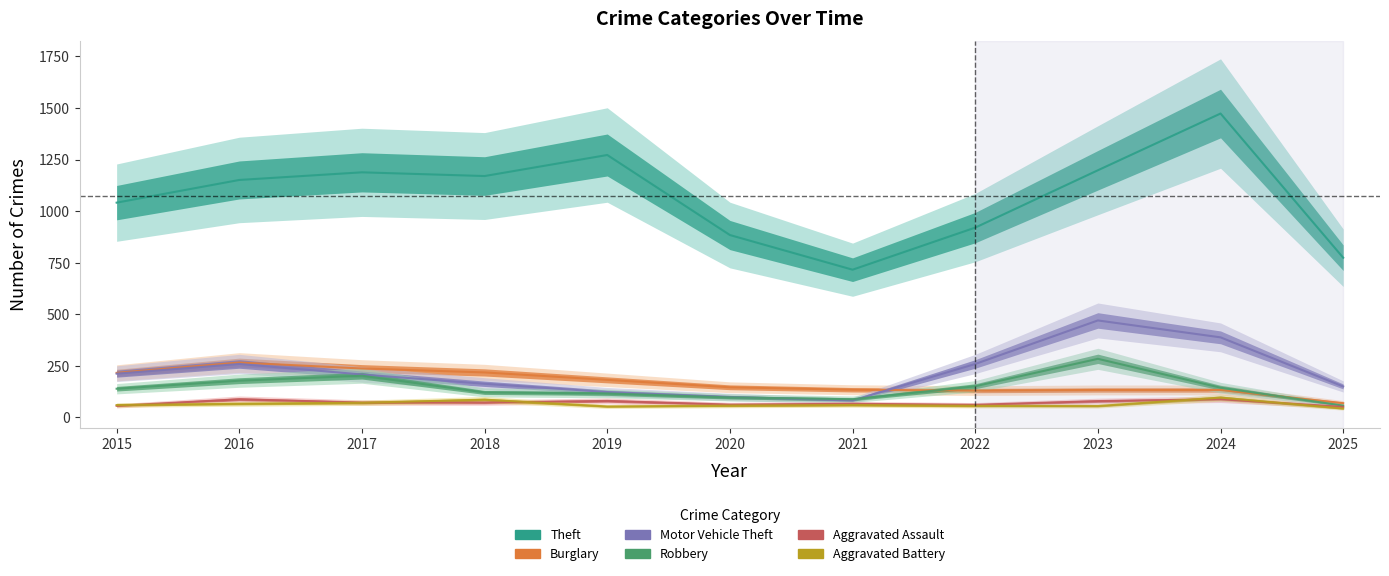

True or false: Burglary and Aggravated Battery cross at least once.

False